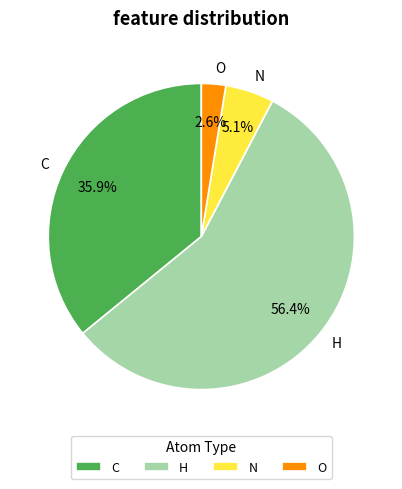

The H slice represents 56% of the pie. True or false?

True